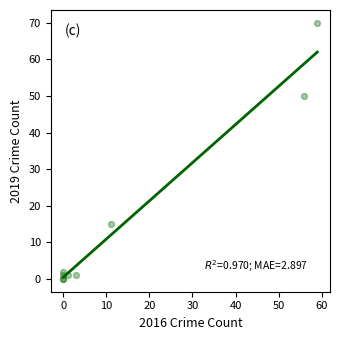

What Y value in the scatter plot is closest to 35?

50